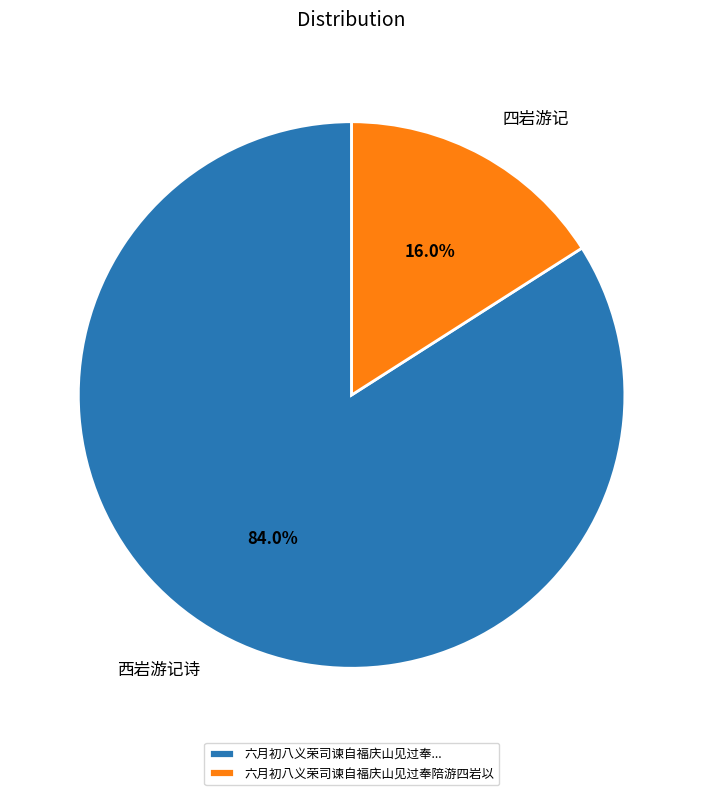

What percentage is NOT represented by 西岩游记诗?

16.0%